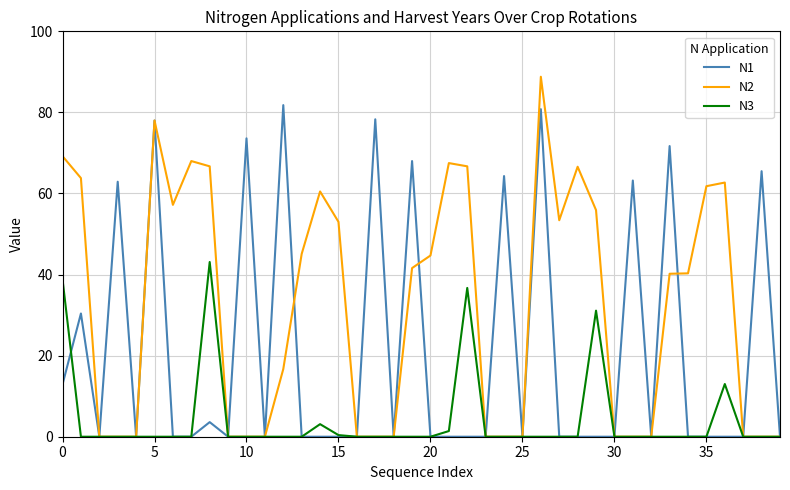

Which series has the largest range (max minus min)?

N2